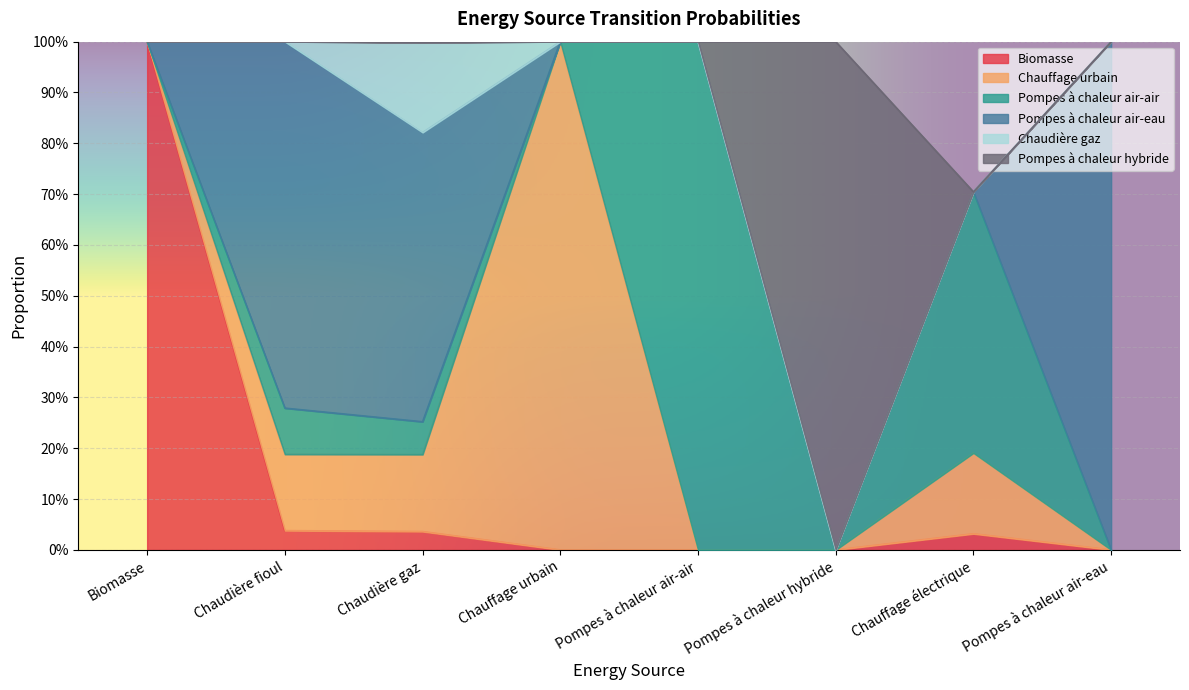

What is the label of the 2nd point from the left?

Chaudière fioul